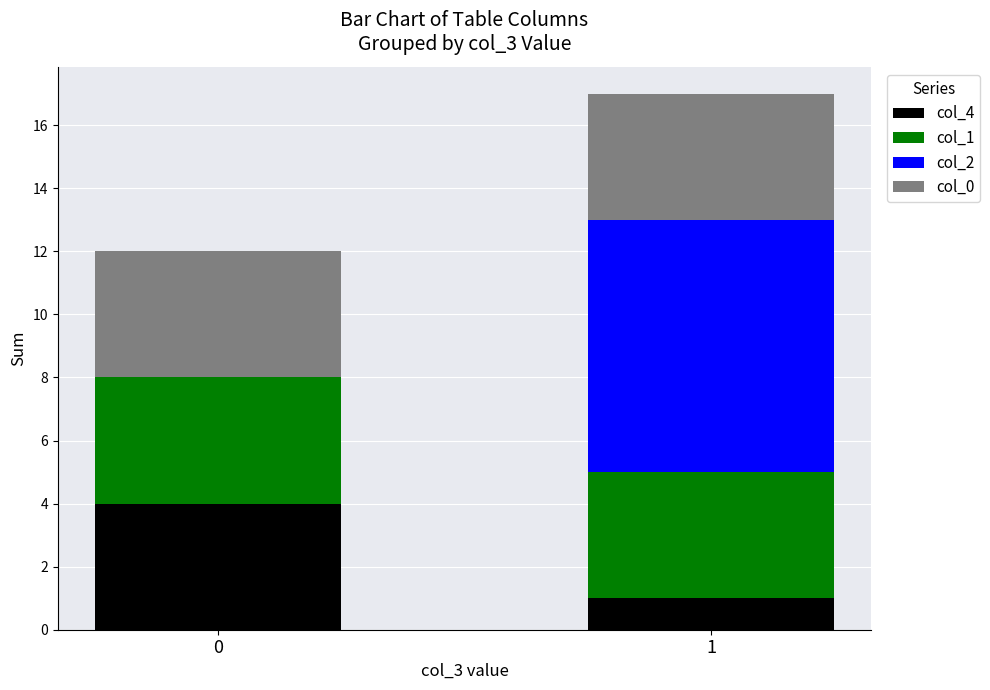

True or false: col_4 has a value of 4 at 0.

True